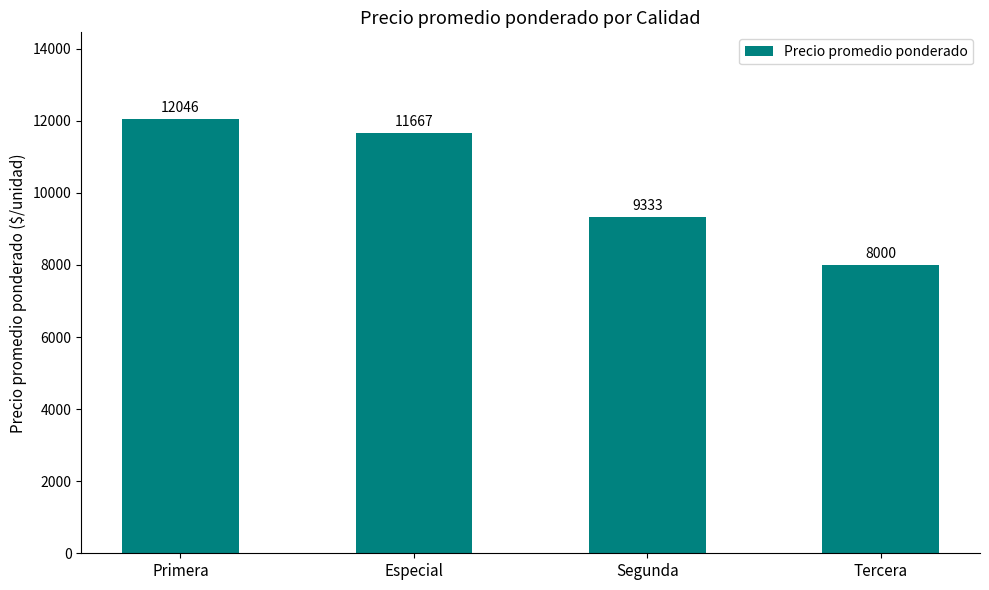

True or false: the data shows 11667 at Especial.

True